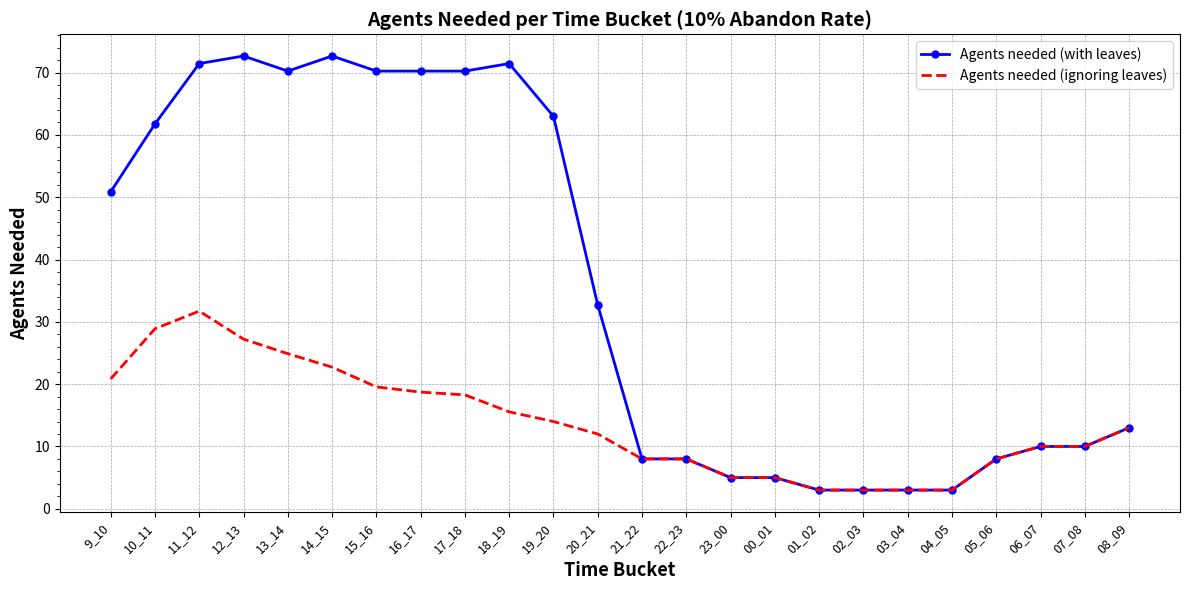

Rank the series by their average value, from lowest to highest.

Agents needed (ignoring leaves), Agents needed (with leaves)